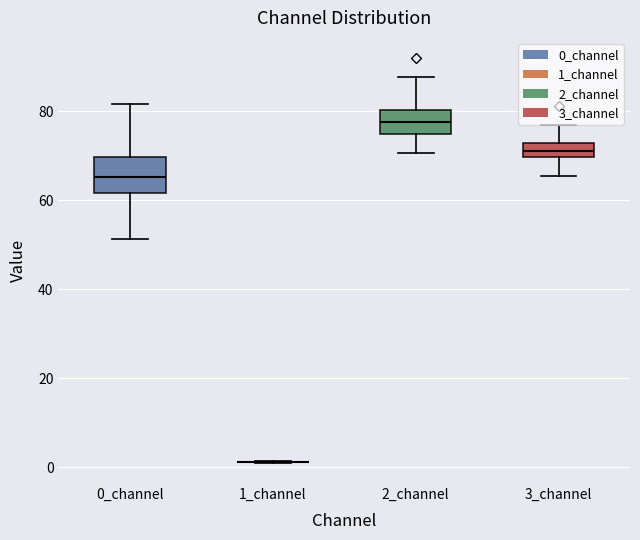

Reading left to right, transcribe this box plot: for each box, give where its median line is, the range the box spans, and where its two whiskers end, as read against the y-axis. The values are not printed on the chart, so give them approximately, as read against the axis.

0_channel: median 66, box 62 to 70, whiskers 52 to 82
1_channel: box collapsed to a line at 2, whiskers 0 to 2
2_channel: median 78, box 74 to 80, whiskers 70 to 88
3_channel: median 72 (inside the box), box 70 to 72, whiskers 66 to 76